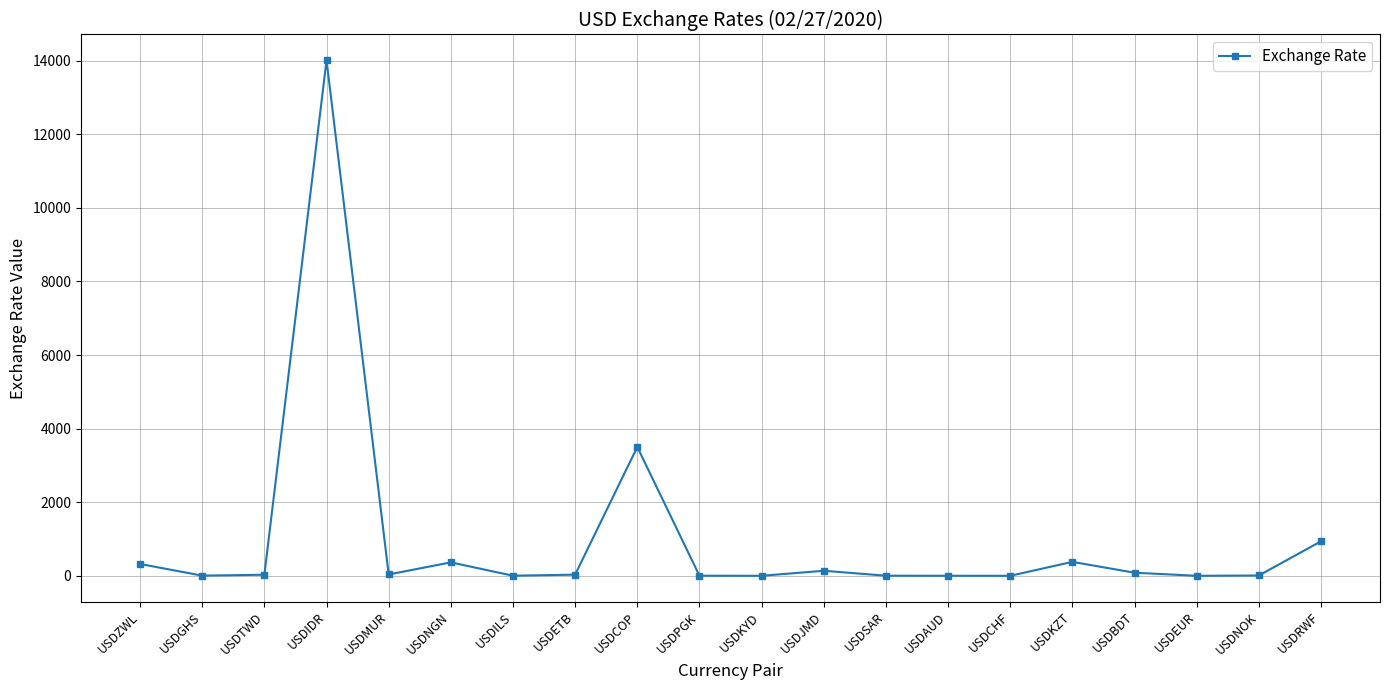

At which category does the data reach its first local peak?

USDIDR